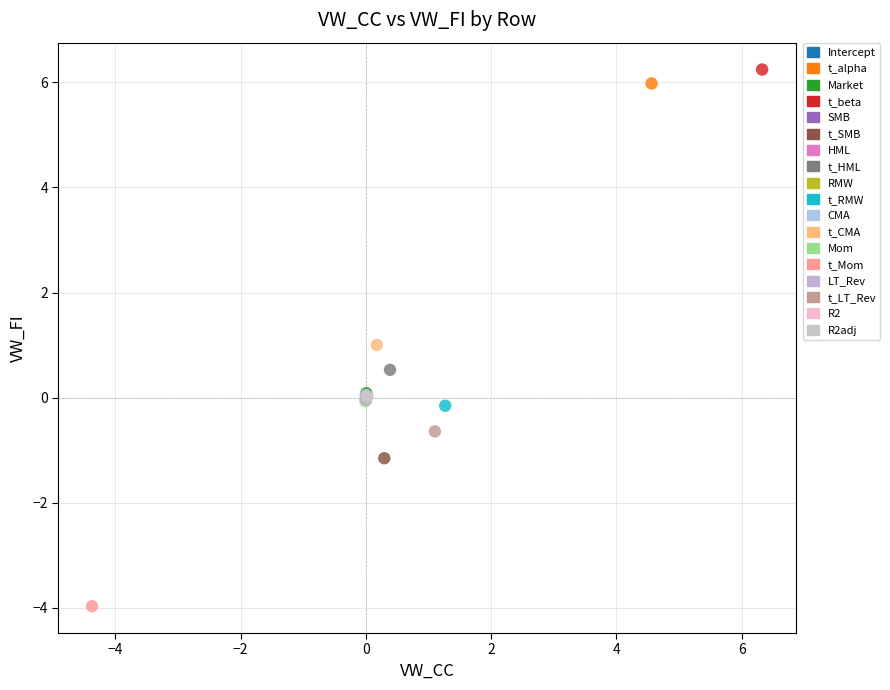

What are all the series names shown in the legend?

Intercept, t_alpha, Market, t_beta, SMB, t_SMB, HML, t_HML, RMW, t_RMW, CMA, t_CMA, Mom, t_Mom, LT_Rev, t_LT_Rev, R2, R2adj